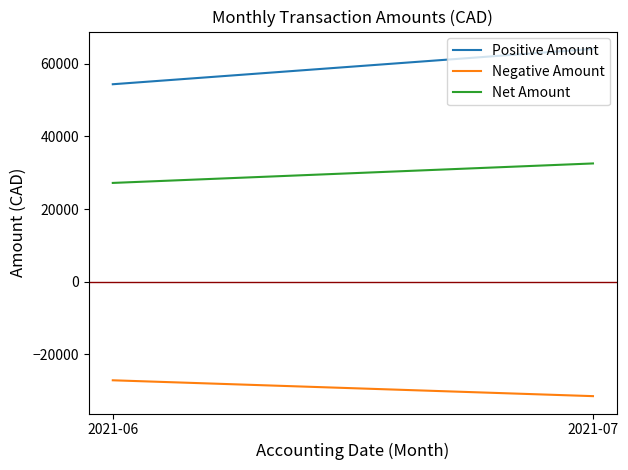

List the labels in order of Positive Amount value, smallest first.

2021-06, 2021-07